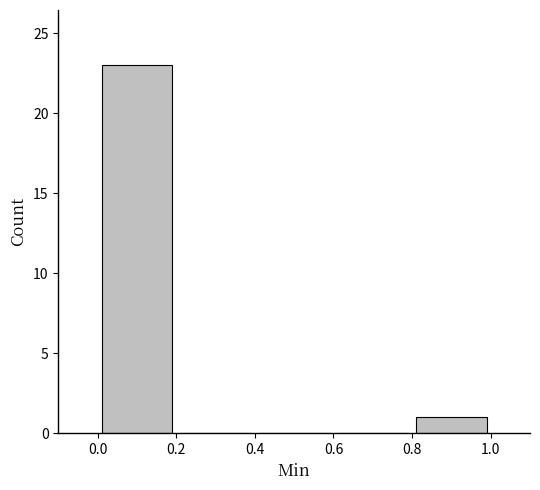

Reading left to right, transcribe this chart: for each bar, give the range it covers on the x-axis and its height. The values are not printed on the chart, so give them approximately, as read against the axis.

0.0 to 0.2: 23
0.2 to 0.4: 0
0.4 to 0.6: 0
0.6 to 0.8: 0
0.8 to 1.0: 1